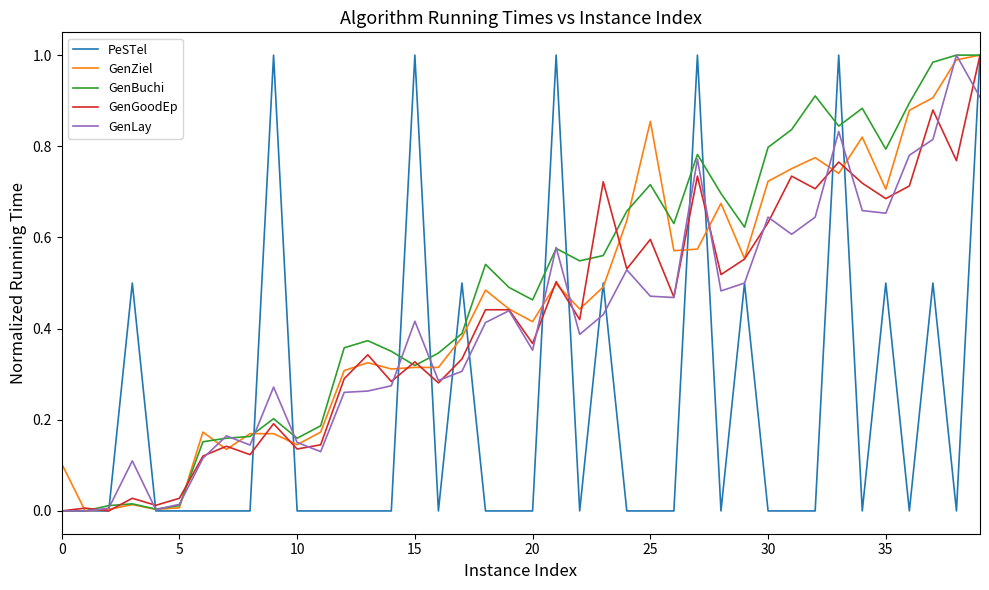

At 25, list the series in order from smallest to largest.

PeSTel, GenLay, GenGoodEp, GenBuchi, GenZiel